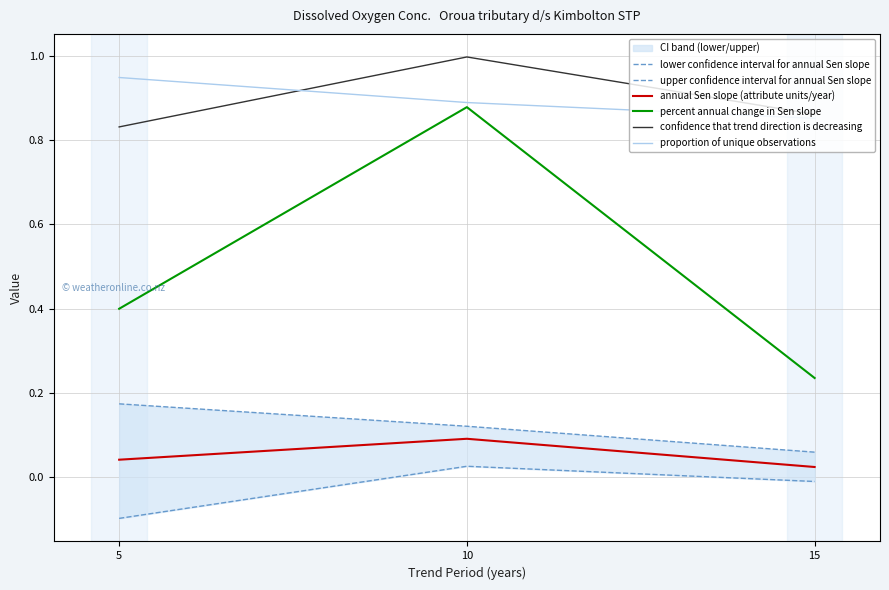

What are all the series names shown in the legend?

lower confidence interval for annual Sen slope, upper confidence interval for annual Sen slope, annual Sen slope (attribute units/year), percent annual change in Sen slope, confidence that trend direction is decreasing, proportion of unique observations